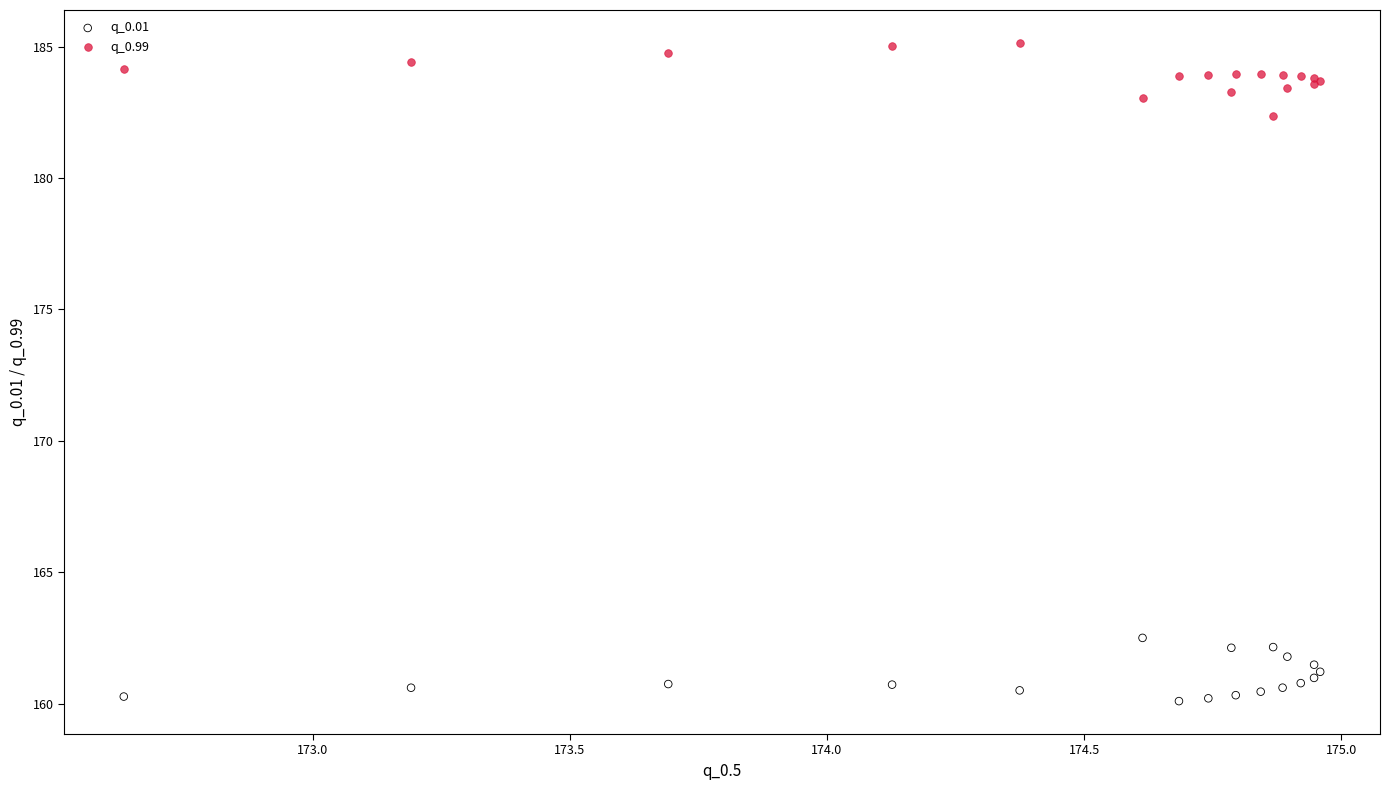

Which series reaches the minimum Y coordinate?

q_0.01